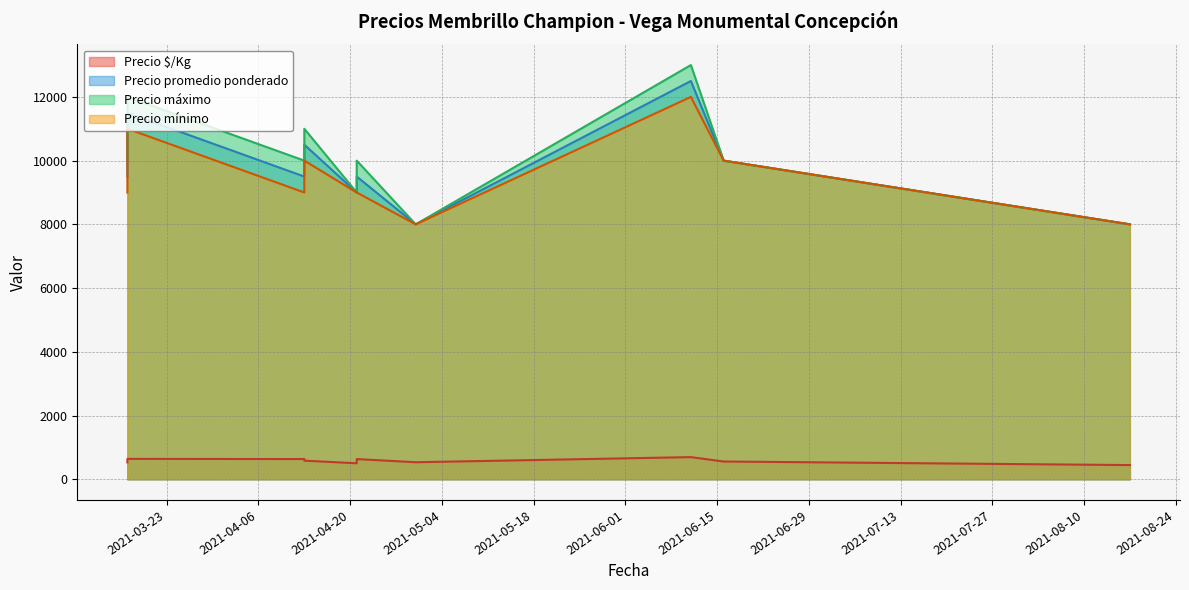

True or false: Precio máximo has a value of 17287 at 2021-03-17.

False